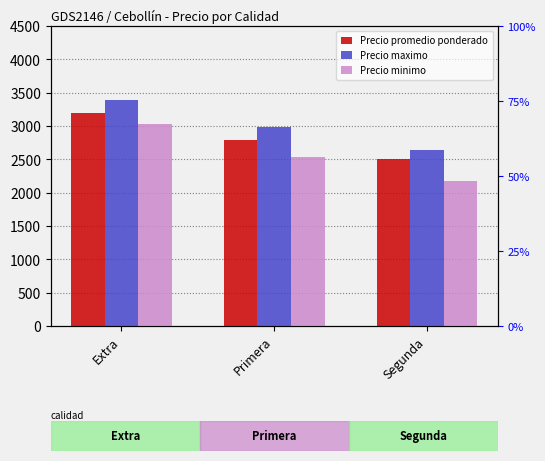

How many distinct data groups are displayed?

3